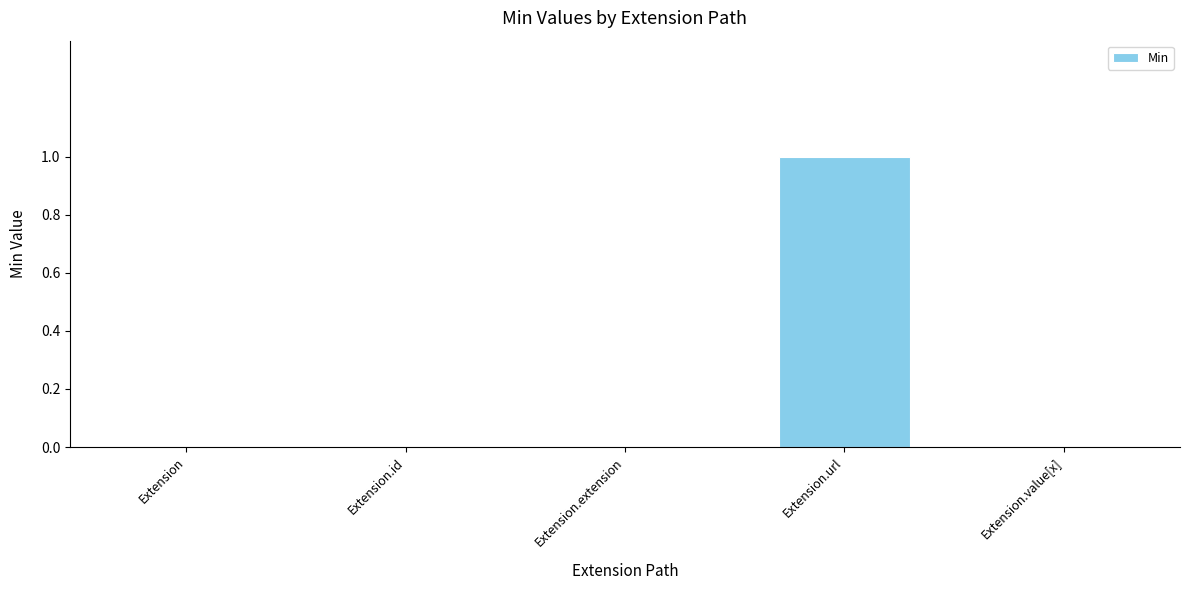

How many series are shown in this chart?

1